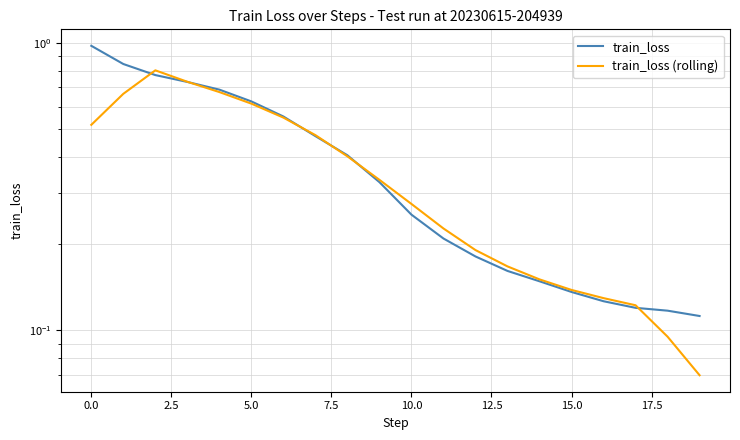

Is the value of train_loss (rolling) at 19 greater than the value of train_loss at 14?

No